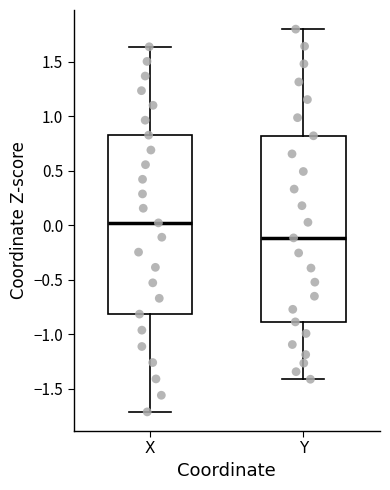

Which box is the tallest, from its lower edge to its upper edge?

Y